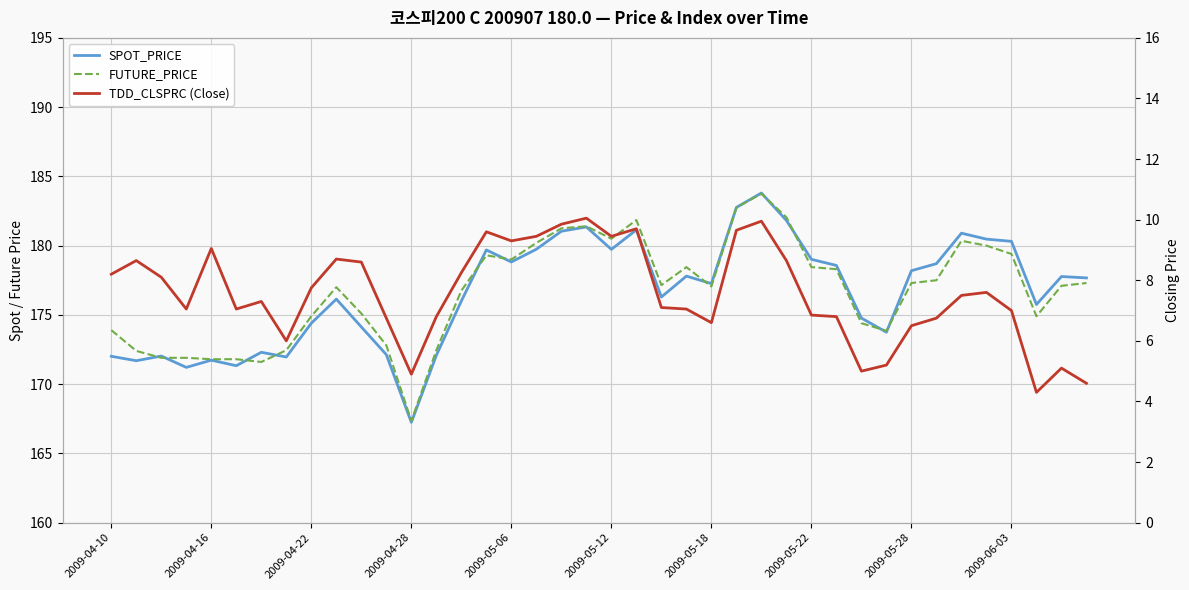

In FUTURE_PRICE, how many points are lower than both neighbors (excluding endpoints)?

8